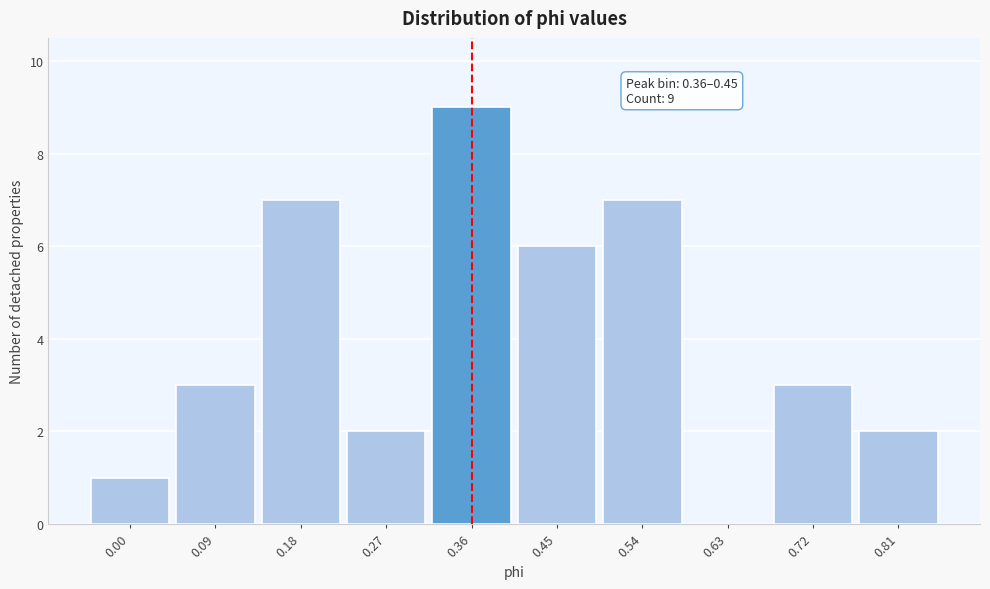

Reading right to left, list all the values displayed in this chart.

0.81=2	0.72=3	0.63=0	0.54=7	0.45=6	0.36=9	0.27=2	0.18=7	0.09=3	0.00=1